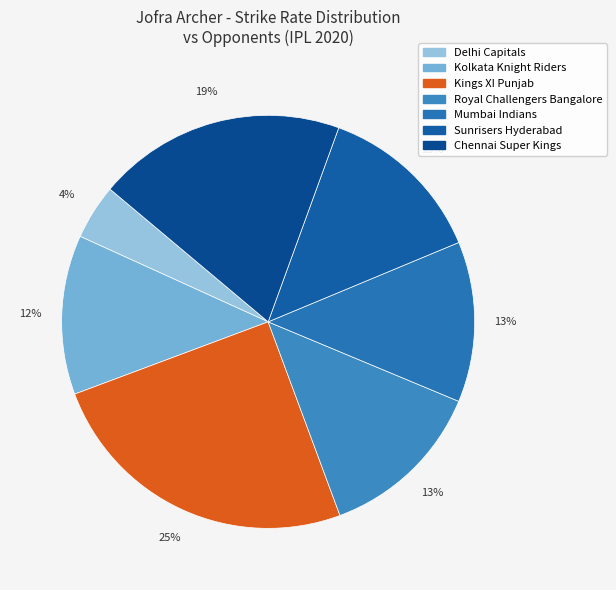

Count the number of slices in the pie.

7